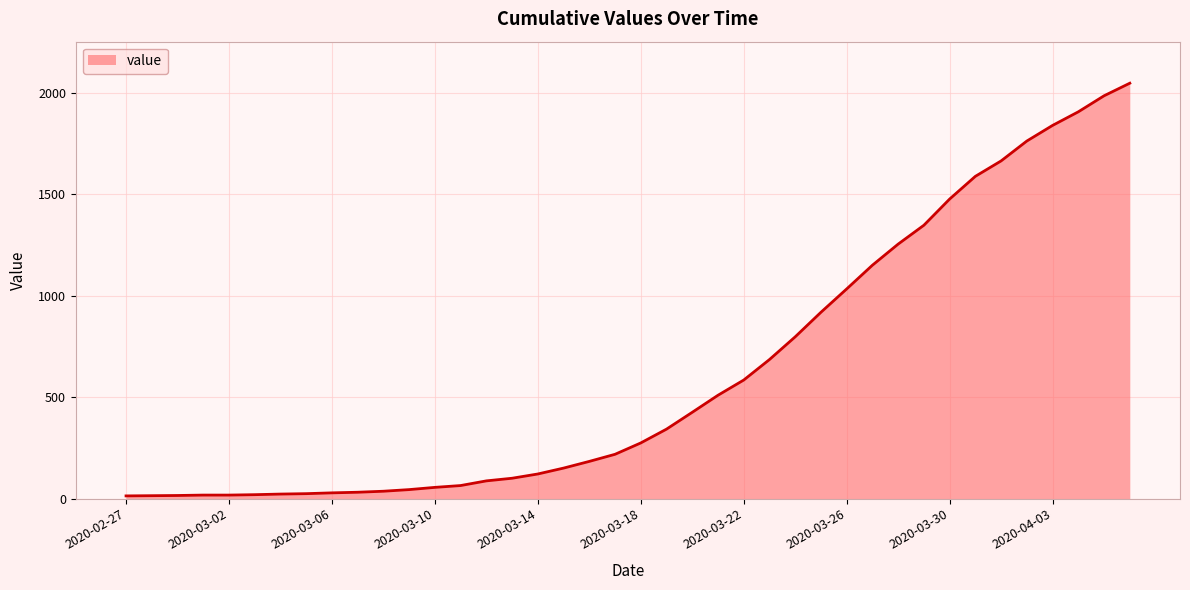

What is the difference between the maximum and minimum values?

2034